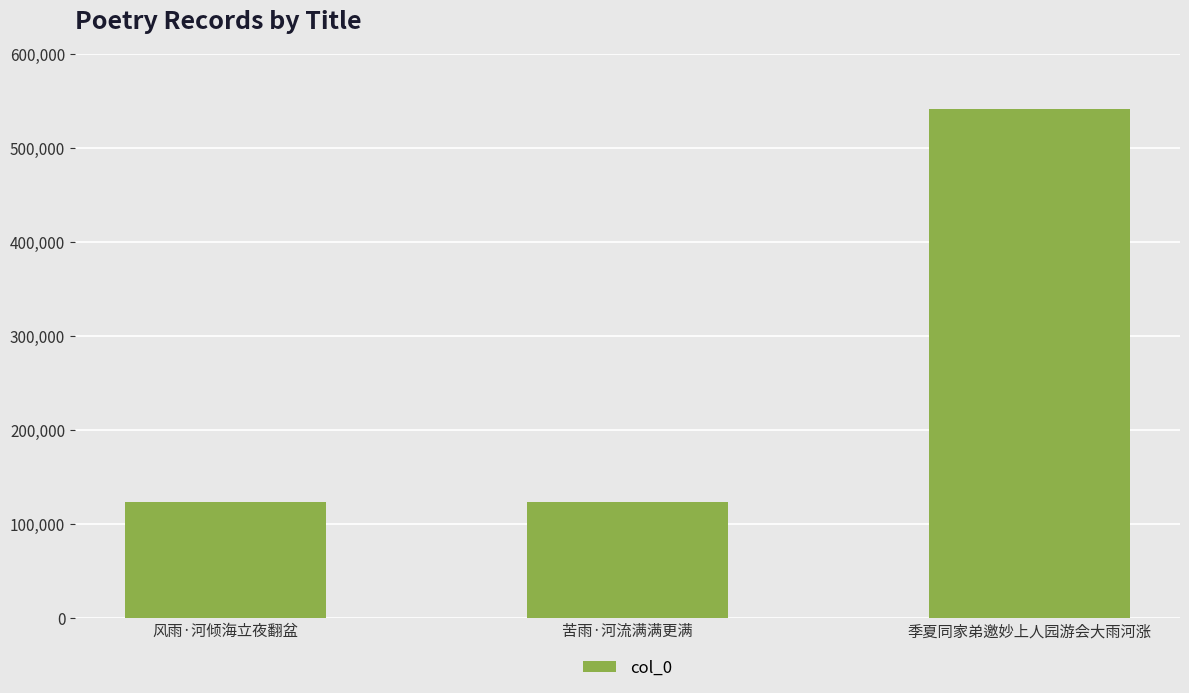

What is the difference between the maximum and second lowest values?

417902